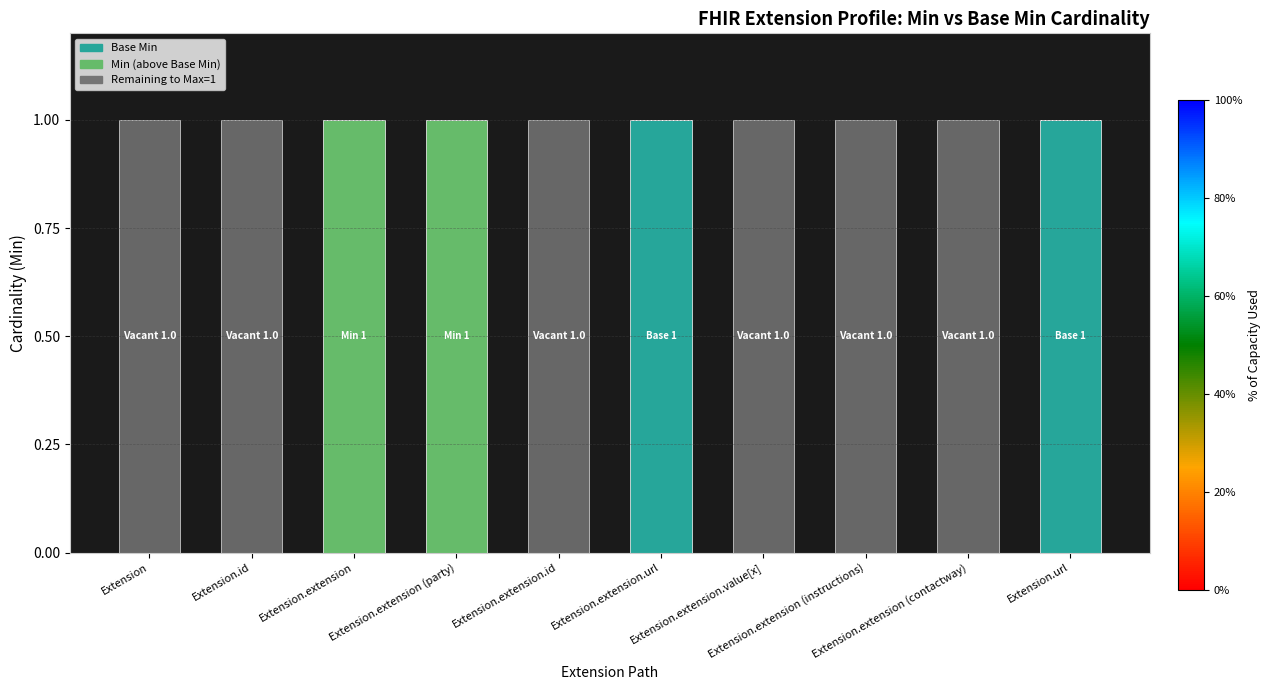

Are the bars horizontal?

No